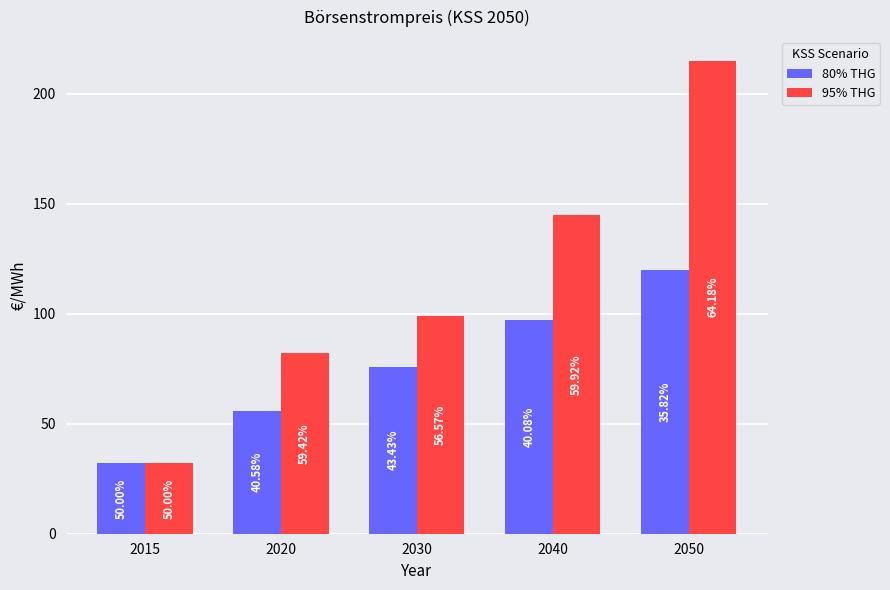

Which category has the lowest value across all series?

2015